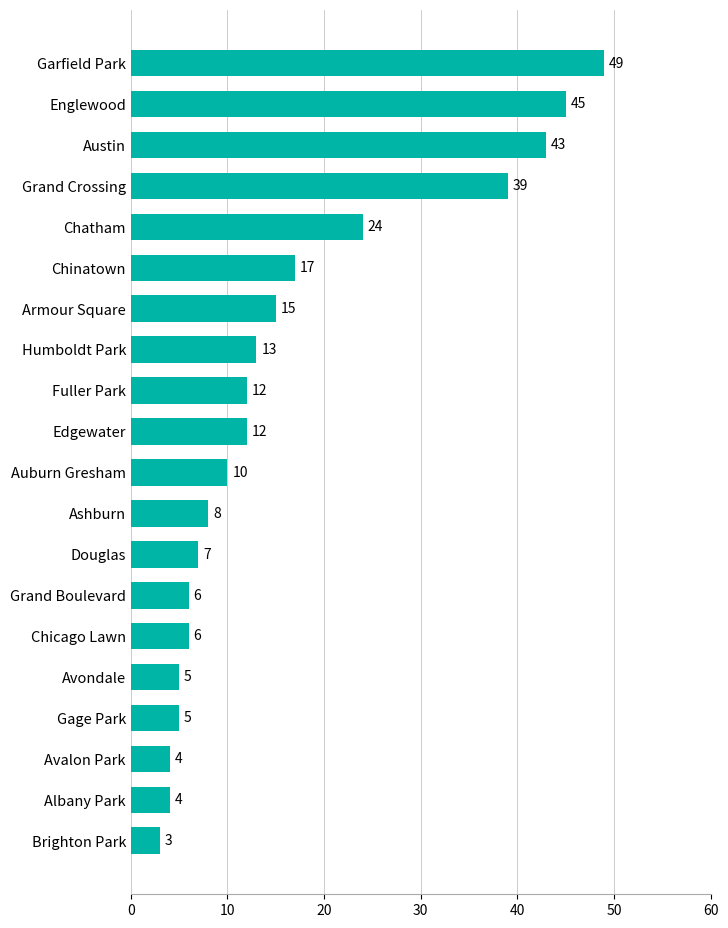

What is the difference between the maximum and minimum values?

46